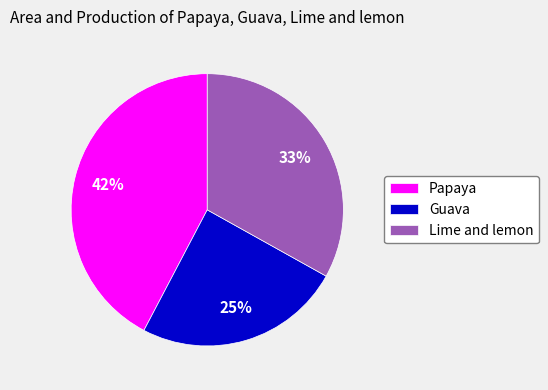

Is there any slice that represents more than half of the pie?

No